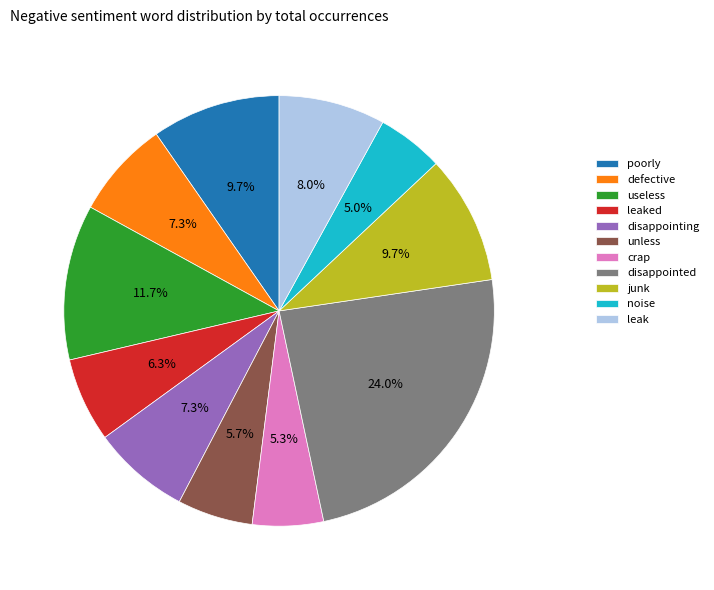

What percentage is the disappointed slice, to the nearest percent?

24%